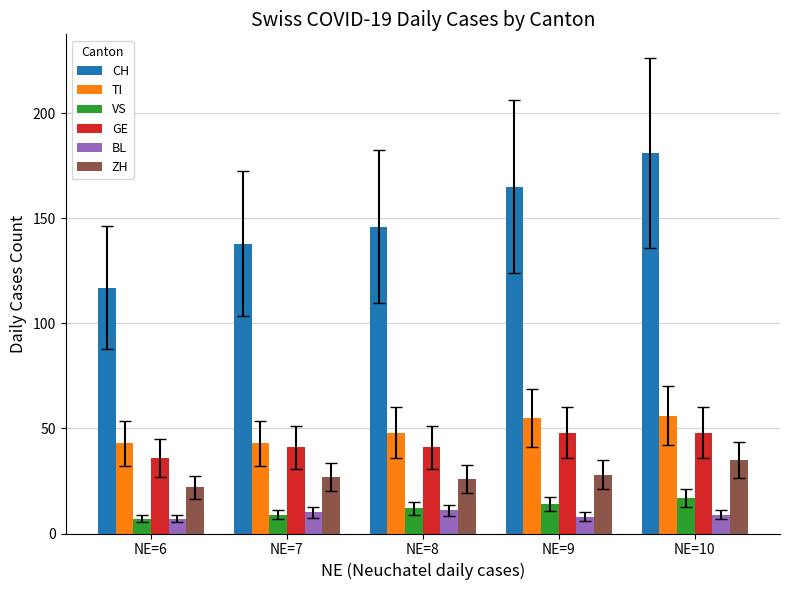

What is the sum of all CH values?

747